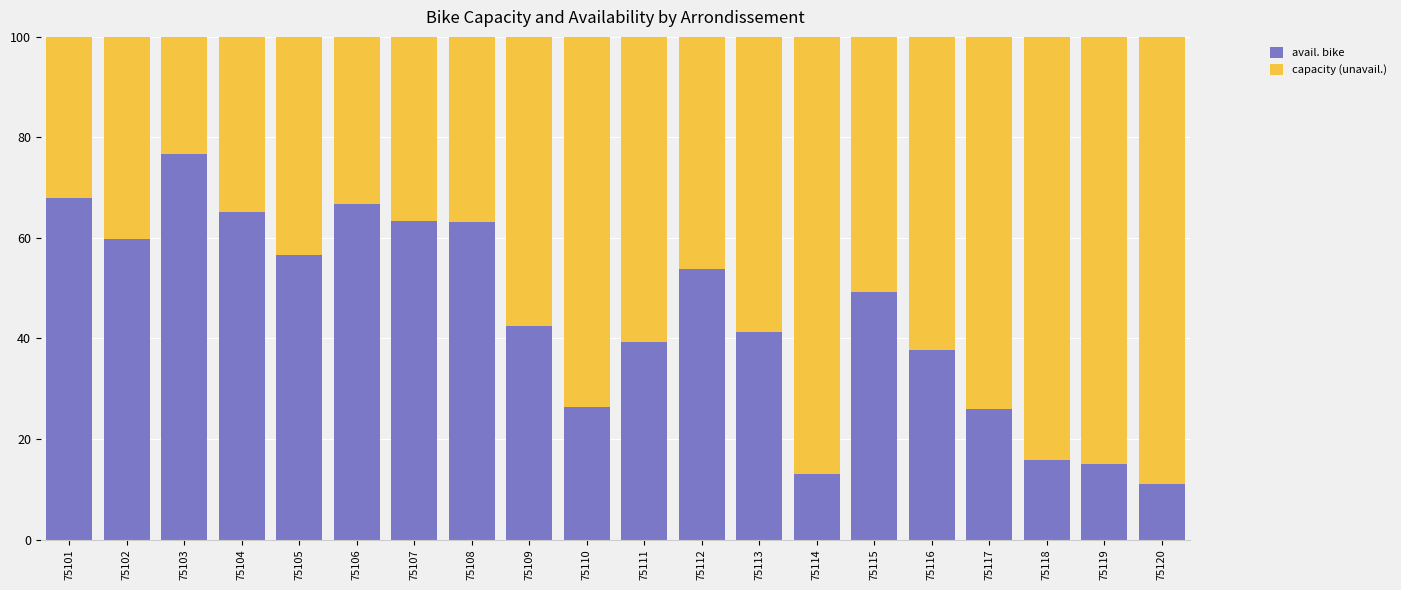

Is it true that avail. bike equals 53.9 at 75112?

True